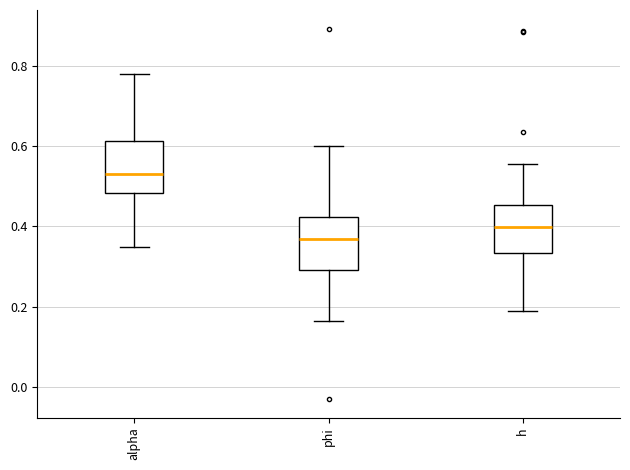

Which box has the highest median line?

alpha